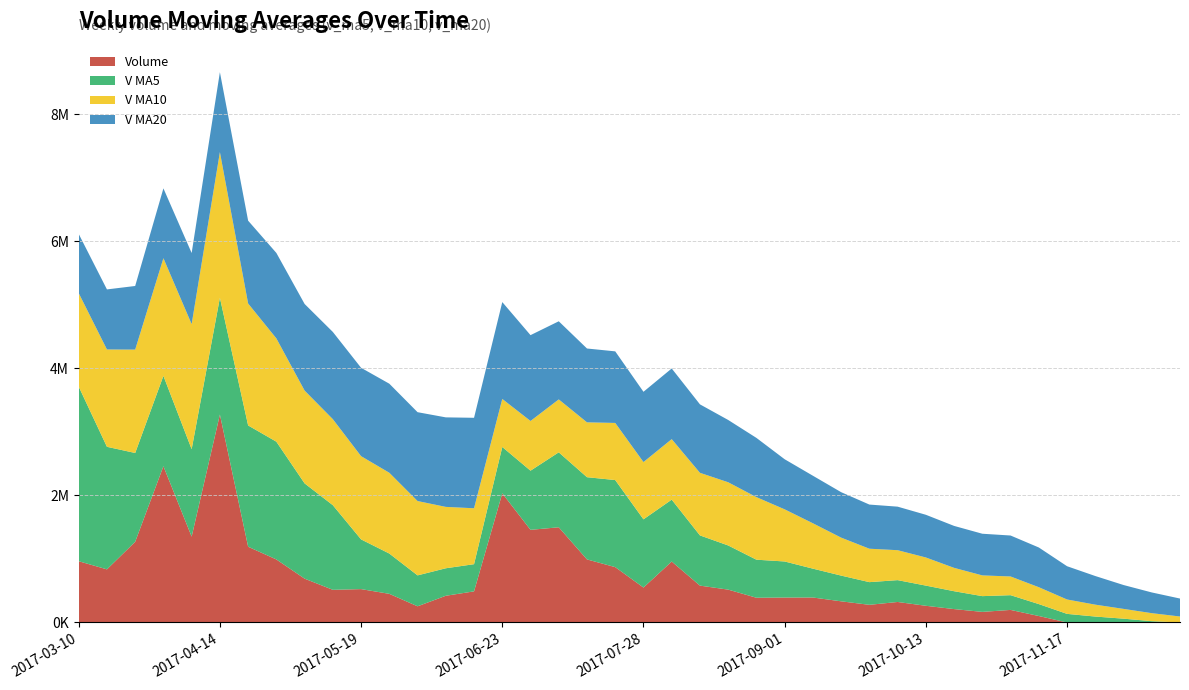

Reading right to left, transcribe all the data shown in this chart.

volume: 2017-03-10=963873.4	2017-03-17=835733.2	2017-03-24=1269527.6	2017-03-31=2458984.5	2017-04-07=1351212.9	2017-04-14=3272565.8	2017-04-21=1191911.5	2017-04-28=991737.9	2017-05-05=689426.9	2017-05-12=513748.0	2017-05-19=525000.5	2017-05-26=450532.9	2017-06-02=254473.8	2017-06-09=420154.4	2017-06-16=489488.4	2017-06-23=2032504.6	2017-06-30=1457887.2	2017-07-07=1498026.4	2017-07-14=992193.0	2017-07-21=870888.2	2017-07-28=549481.5	2017-08-04=959056.3	2017-08-11=579950.8	2017-08-18=516790.0	2017-08-25=389085.5	2017-09-01=392406.9	2017-09-08=392750.3	2017-09-15=332946.1	2017-09-22=277684.9	2017-09-29=322554.5	2017-10-13=262528.2	2017-10-20=210568.7	2017-10-27=166492.4	2017-11-03=197527.9	2017-11-10=101565.7	2017-11-17=0.0	2017-11-24=0.0	2017-12-01=0.0	2017-12-08=0.0	2017-12-15=0.0
v_ma5: 2017-03-10=2748066.2	2017-03-17=1928989.6	2017-03-24=1397952.1	2017-03-31=1422126.9	2017-04-07=1375866.3	2017-04-14=1837604.8	2017-04-21=1908840.4	2017-04-28=1853282.5	2017-05-05=1499371.0	2017-05-12=1331878.0	2017-05-19=782365.0	2017-05-26=634089.2	2017-06-02=486636.4	2017-06-09=432781.9	2017-06-16=427930.0	2017-06-23=729430.8	2017-06-30=930901.7	2017-07-07=1179612.2	2017-07-14=1294019.9	2017-07-21=1370299.9	2017-07-28=1073695.3	2017-08-04=973929.1	2017-08-11=790314.0	2017-08-18=695233.4	2017-08-25=598872.8	2017-09-01=567457.9	2017-09-08=454196.7	2017-09-15=404795.8	2017-09-22=356974.8	2017-09-29=343668.6	2017-10-13=317692.8	2017-10-20=281256.5	2017-10-27=247965.7	2017-11-03=231934.3	2017-11-10=187736.6	2017-11-17=135230.9	2017-11-24=93117.2	2017-12-01=59818.7	2017-12-08=20313.1	2017-12-15=0.0
v_ma10: 2017-03-10=1471475.2	2017-03-17=1531764.3	2017-03-24=1626936.2	2017-03-31=1851649.3	2017-04-07=1967989.7	2017-04-14=2292835.5	2017-04-21=1918915.0	2017-04-28=1625617.3	2017-05-05=1460748.9	2017-05-12=1353872.2	2017-05-19=1309984.9	2017-05-26=1271464.9	2017-06-02=1169959.5	2017-06-09=966076.5	2017-06-16=879904.0	2017-06-23=755897.9	2017-06-30=782495.5	2017-07-07=833124.3	2017-07-14=863400.9	2017-07-21=899114.9	2017-07-28=901563.1	2017-08-04=952415.4	2017-08-11=984963.1	2017-08-18=994626.7	2017-08-25=984586.4	2017-09-01=820576.6	2017-09-08=714062.9	2017-09-15=597554.9	2017-09-22=526104.1	2017-09-29=471270.7	2017-10-13=442575.3	2017-10-20=367726.6	2017-10-27=326380.8	2017-11-03=294454.5	2017-11-10=265702.6	2017-11-17=226461.9	2017-11-24=187186.8	2017-12-01=153892.2	2017-12-08=126123.7	2017-12-15=93868.3
v_ma20: 2017-03-10=931502.4	2017-03-17=945141.1	2017-03-24=1001340.6	2017-03-31=1099113.3	2017-04-07=1119487.6	2017-04-14=1257574.4	2017-04-21=1303604.4	2017-04-28=1344812.9	2017-05-05=1363111.9	2017-05-12=1372635.1	2017-05-19=1390730.0	2017-05-26=1401614.6	2017-06-02=1398447.9	2017-06-09=1408862.9	2017-06-16=1423946.9	2017-06-23=1524366.7	2017-06-30=1350705.2	2017-07-07=1229370.8	2017-07-14=1162074.9	2017-07-21=1126493.6	2017-07-28=1105774.0	2017-08-04=1111940.1	2017-08-11=1077461.3	2017-08-18=980351.6	2017-08-25=932245.2	2017-09-01=788237.2	2017-09-08=748279.2	2017-09-15=715339.6	2017-09-22=694752.5	2017-09-29=685192.8	2017-10-13=672069.2	2017-10-20=660071.0	2017-10-27=655671.9	2017-11-03=644540.6	2017-11-10=625144.5	2017-11-17=523519.2	2017-11-24=450624.9	2017-12-01=375723.5	2017-12-08=326113.9	2017-12-15=282569.5